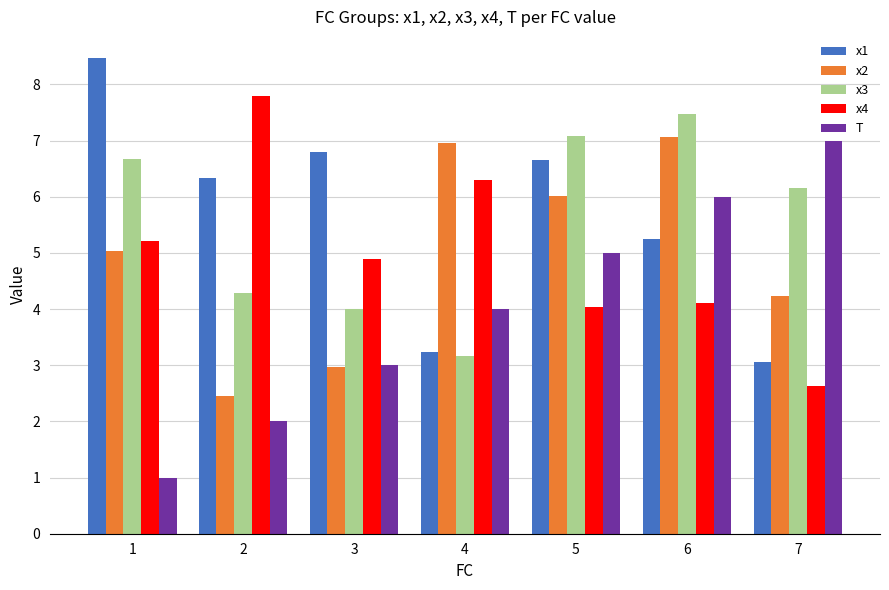

What are all the series names shown in the legend?

x1, x2, x3, x4, T